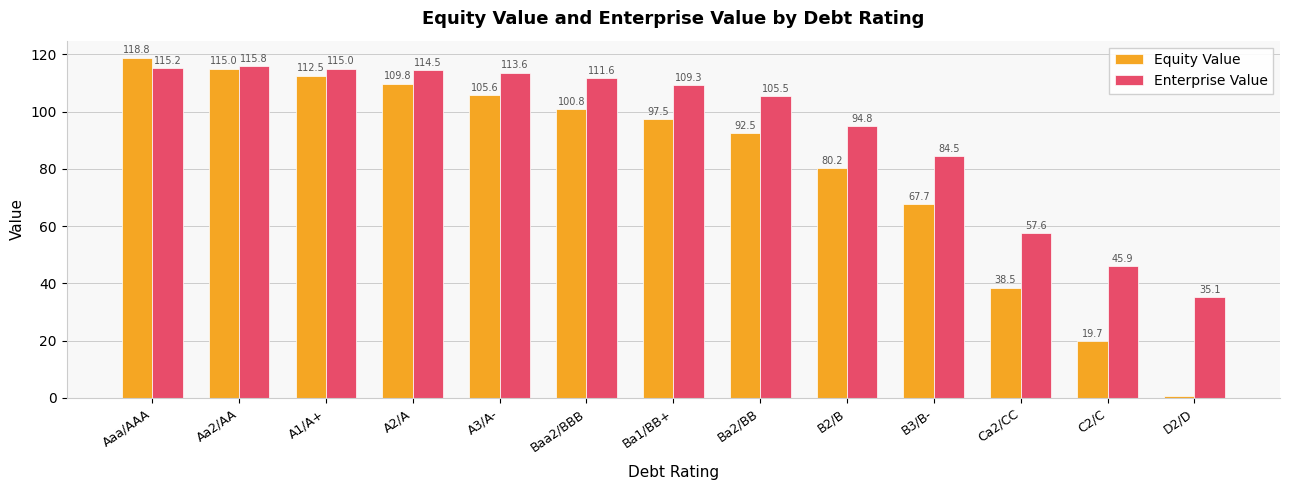

The Enterprise Value series shows 157.0 at A2/A. True or false?

False